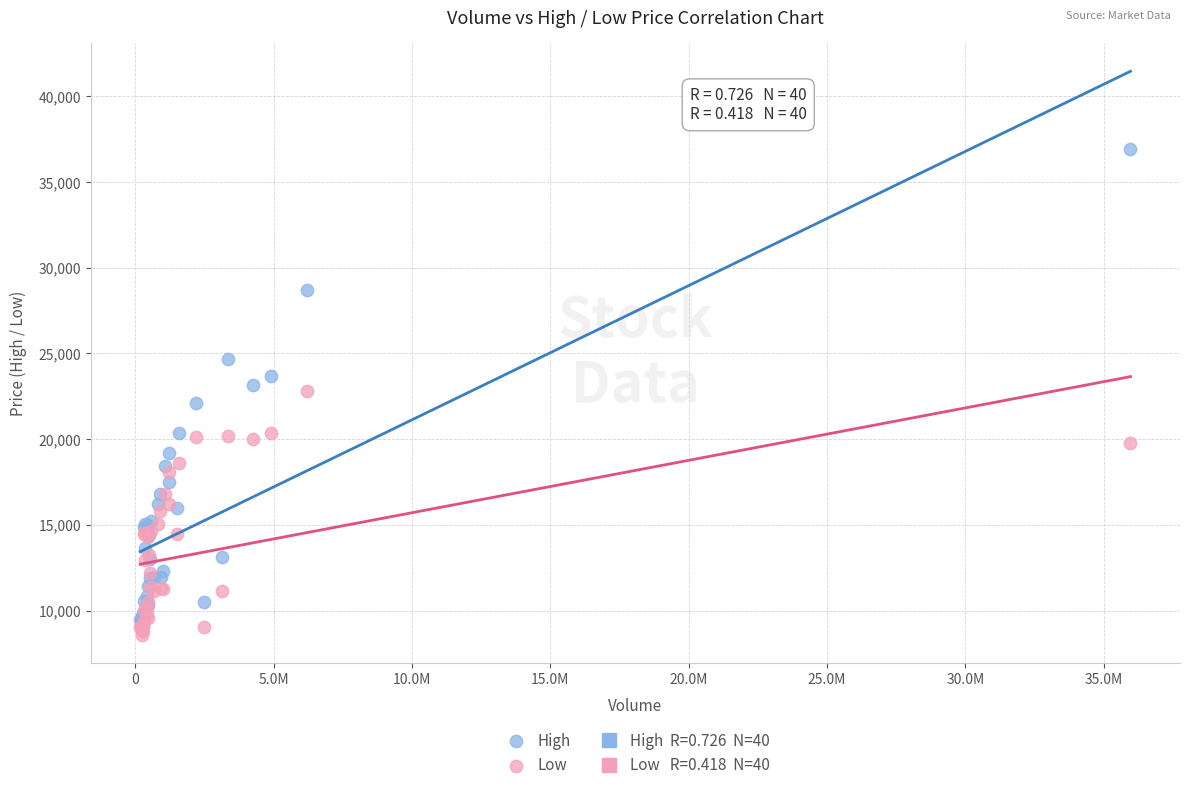

Which series has the largest Y range (max minus min)?

High